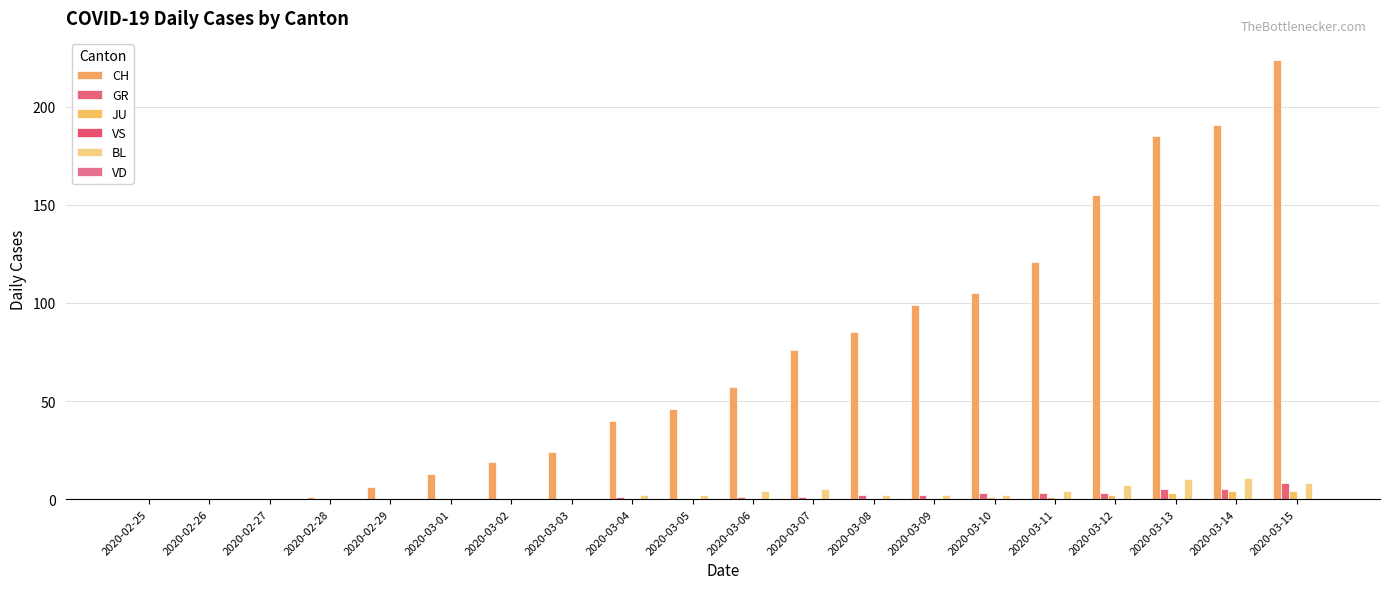

Rank the categories by BL value from highest to lowest.

2020-03-14, 2020-03-13, 2020-03-15, 2020-03-12, 2020-03-07, 2020-03-06, 2020-03-11, 2020-03-04, 2020-03-05, 2020-03-08, 2020-03-09, 2020-03-10, 2020-02-25, 2020-02-26, 2020-02-27, 2020-02-28, 2020-02-29, 2020-03-01, 2020-03-02, 2020-03-03